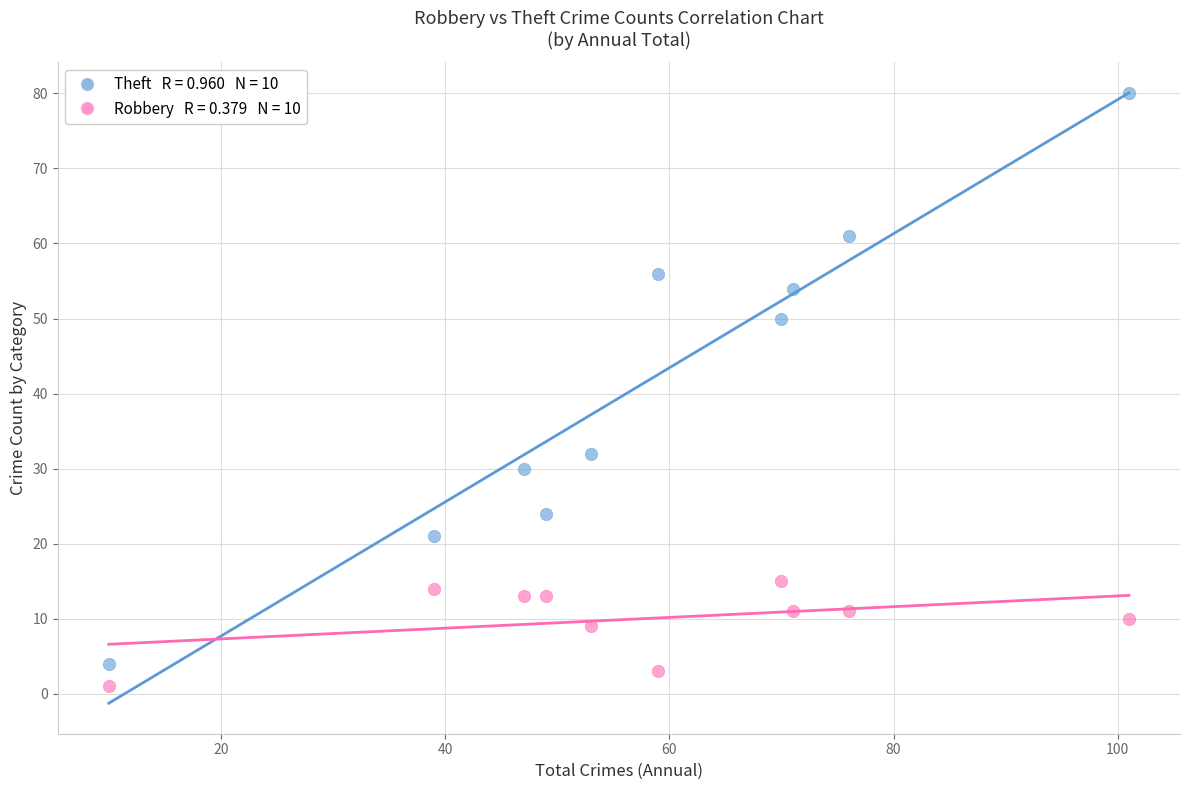

Across all data points, what is the range of X values (max minus min)?

91